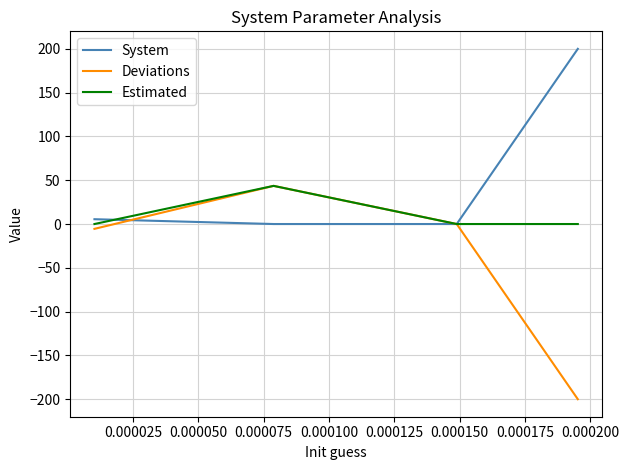

What is the difference between the maximum and second lowest values in the Deviations series?

49.1